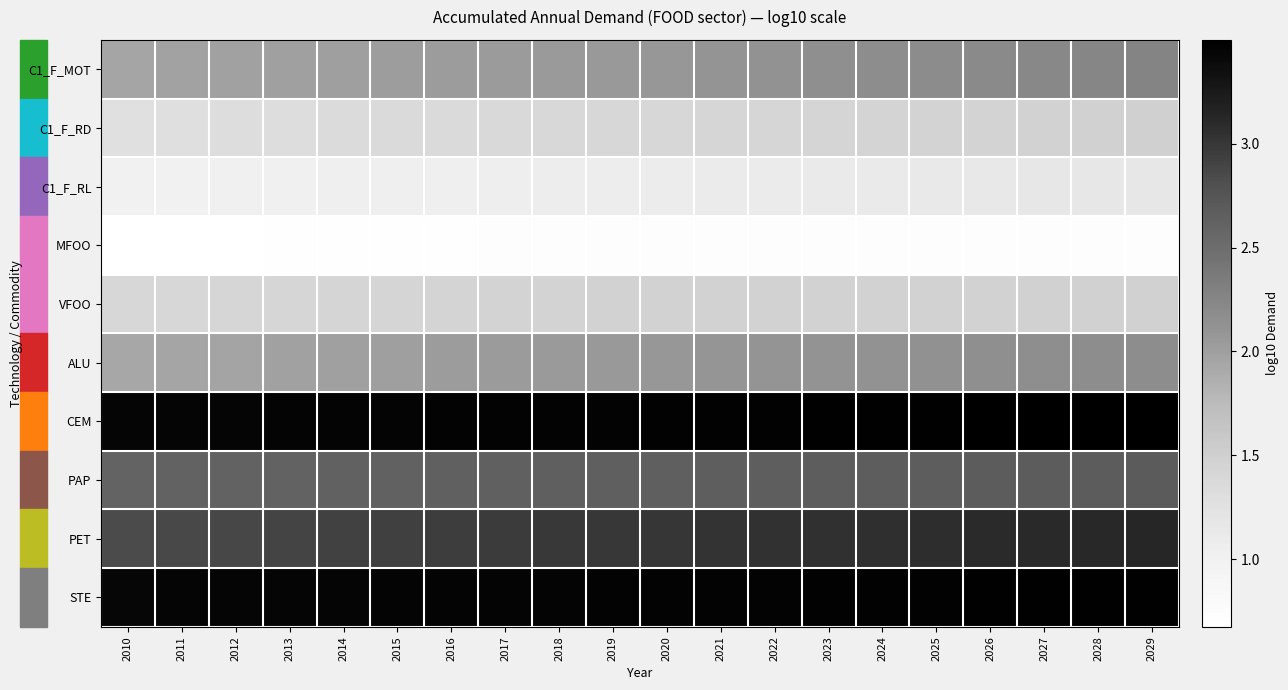

How many categories are shown in the chart?

20